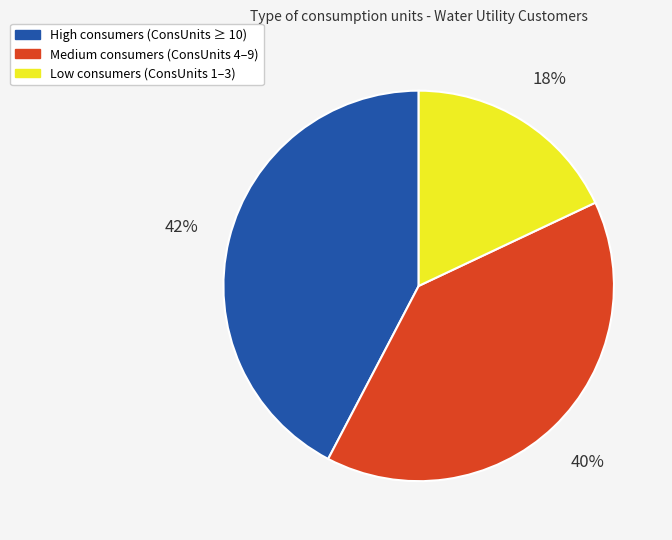

Does any single category account for the majority?

No